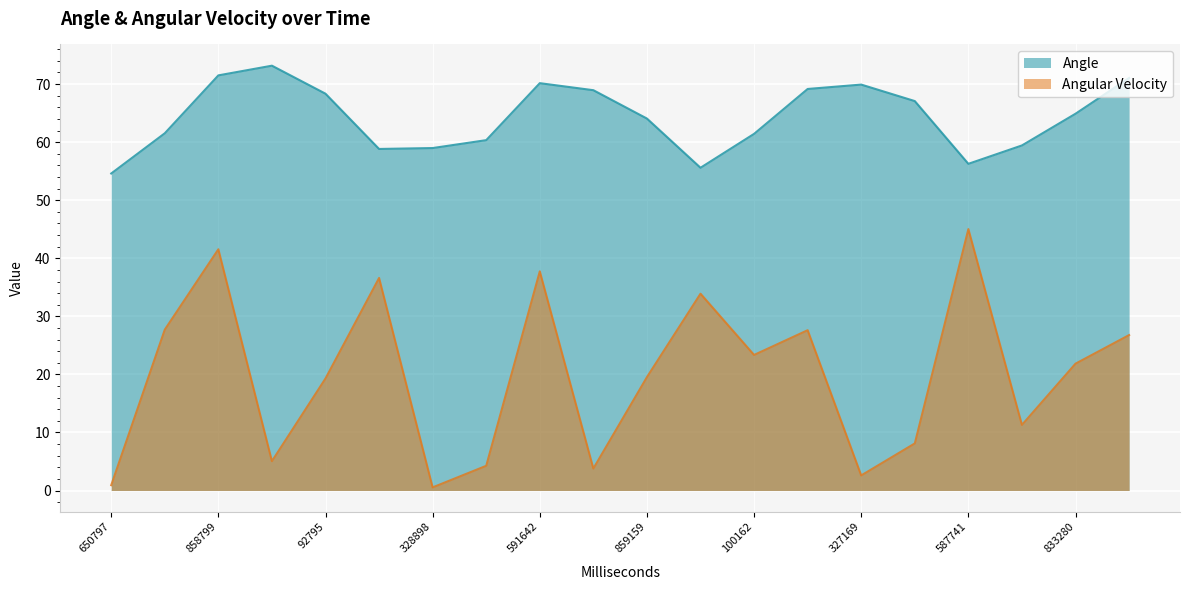

What are all the series names shown in the legend?

Angle, Angular Velocity